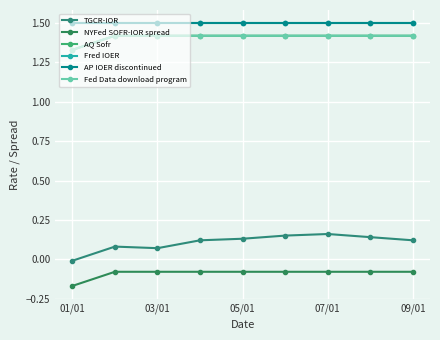

Is this an area chart (filled region under the line)?

No